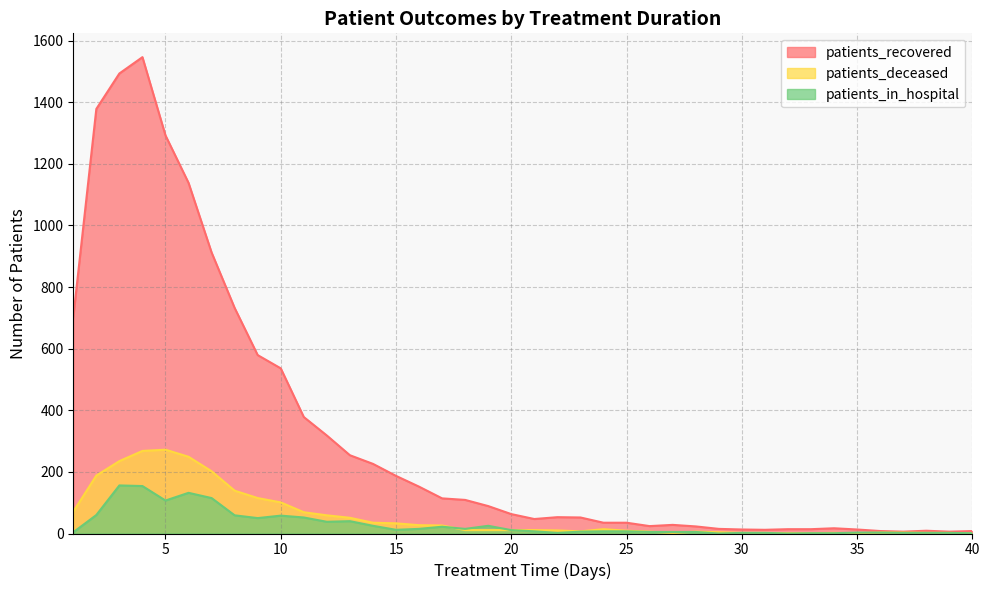

Does the chart display data point markers on the line(s)?

No